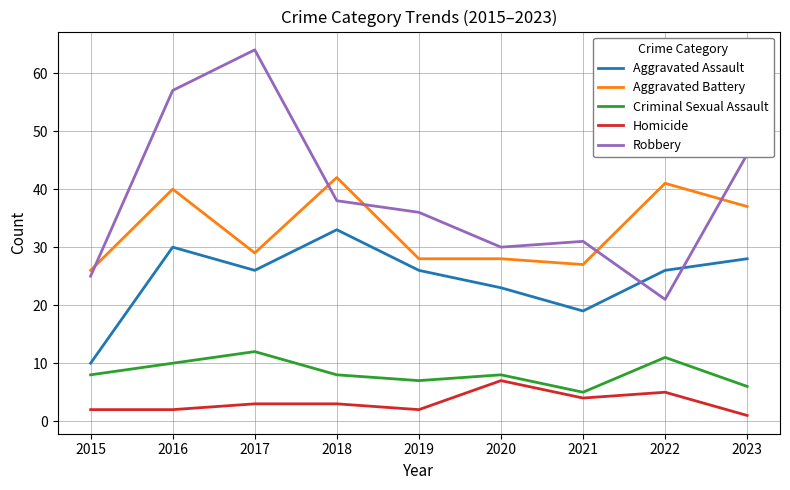

Where is the first local maximum for Robbery?

2017